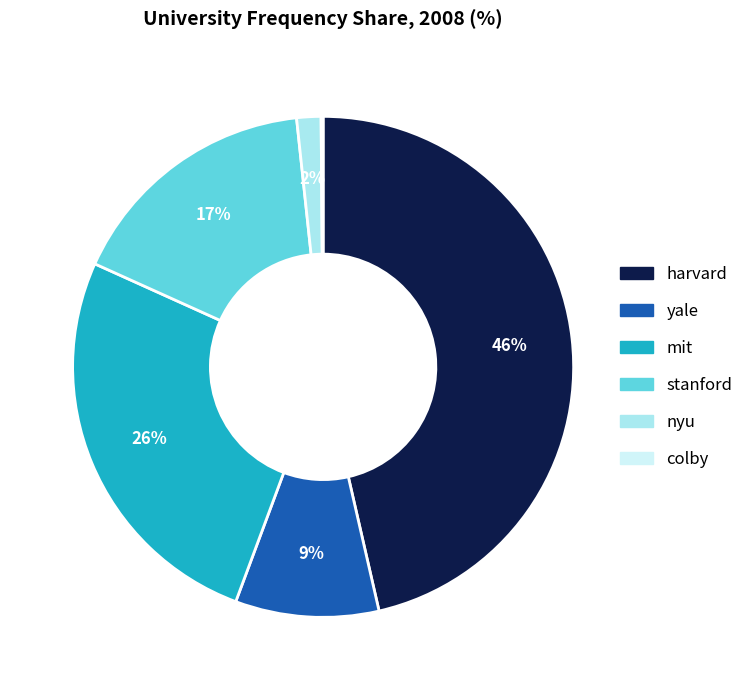

The stanford slice represents 17% of the pie. True or false?

True